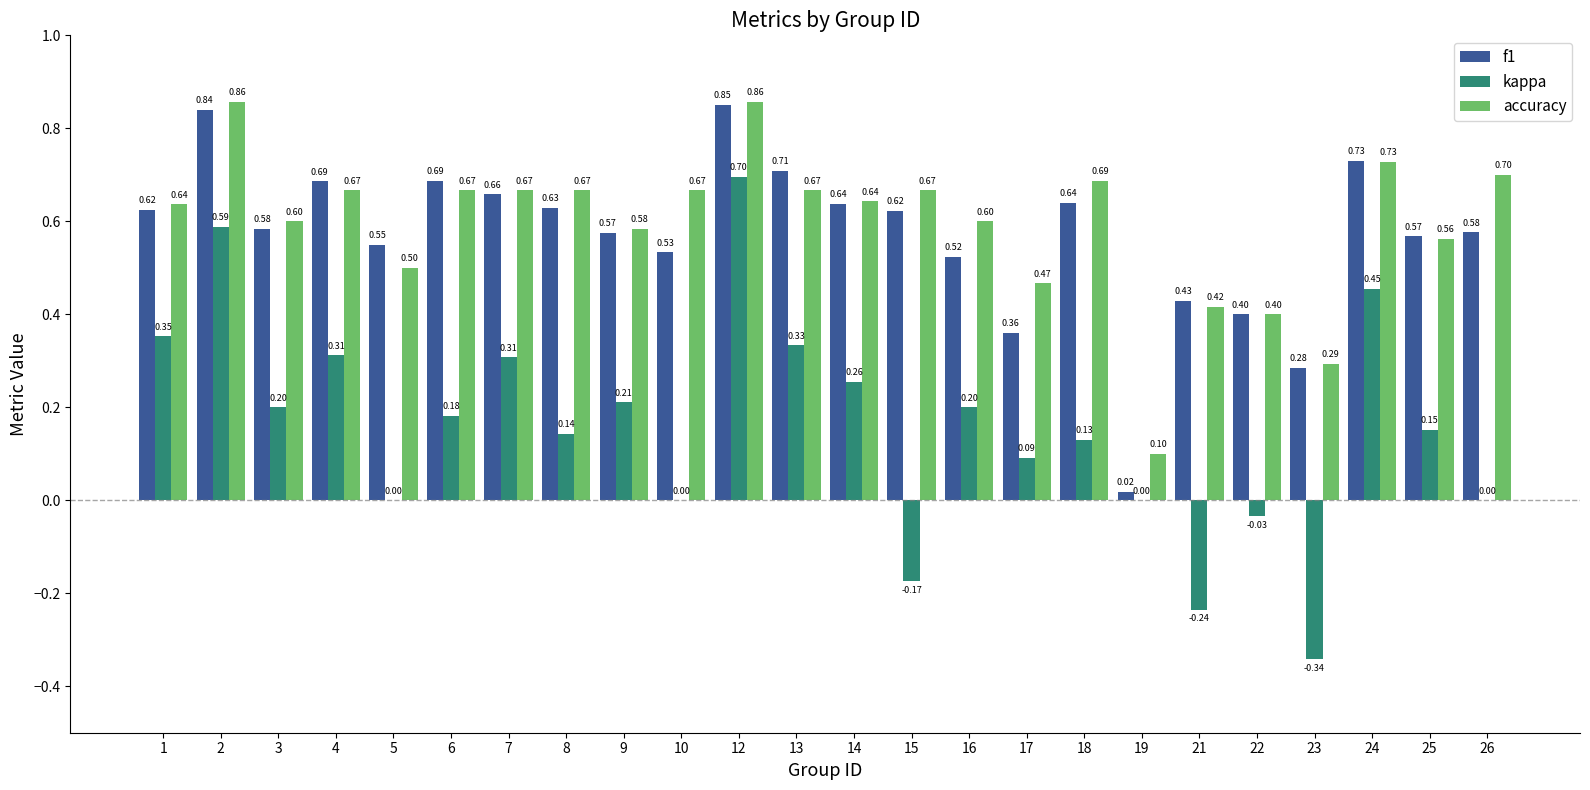

What is the total value across all series at 1?

1.6